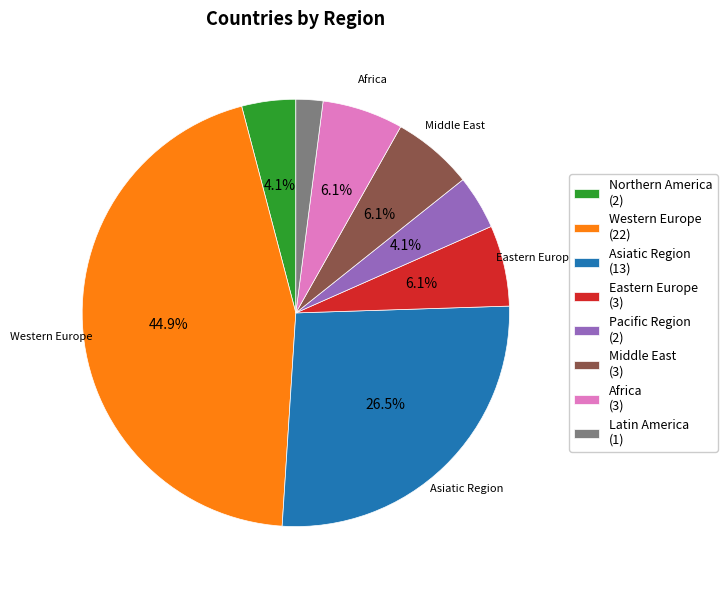

The Western Europe slice represents 45% of the pie. True or false?

True